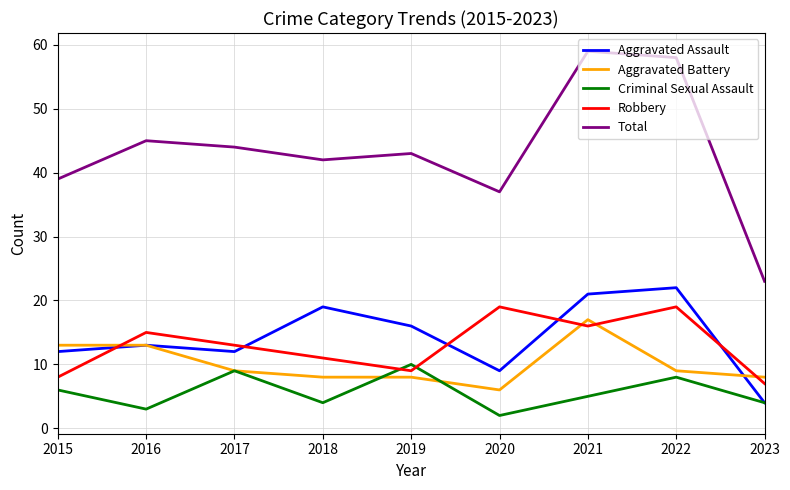

At which label is Aggravated Assault closest to 13?

2016